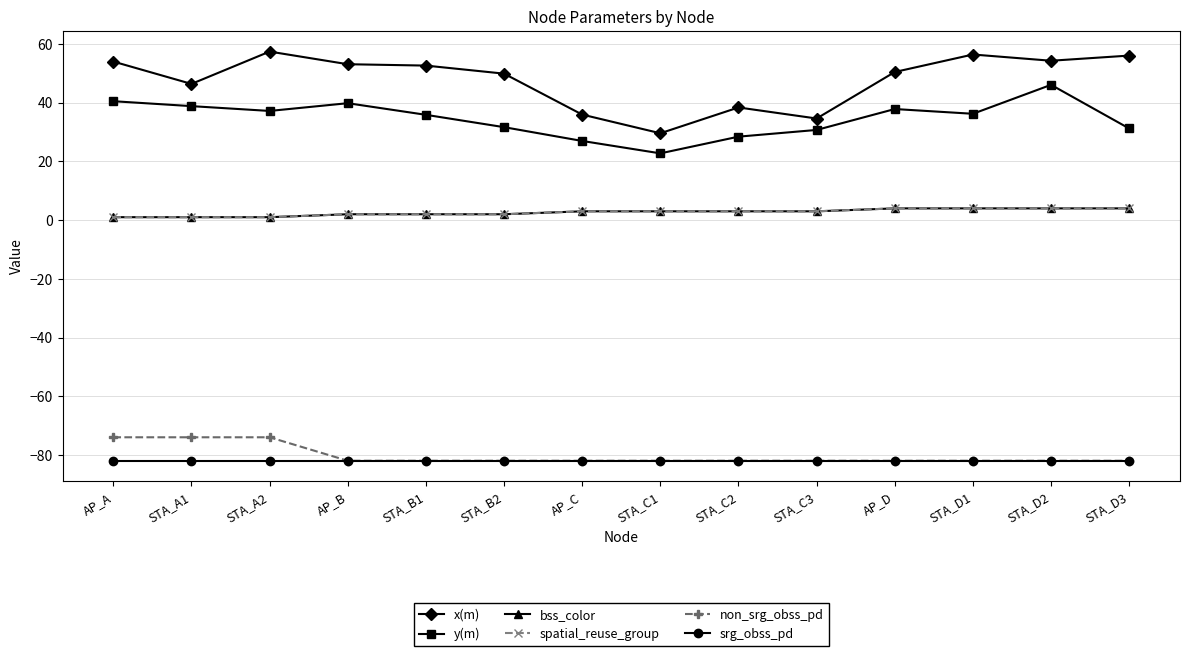

Between STA_D2 and AP_C, which is larger?

STA_D2